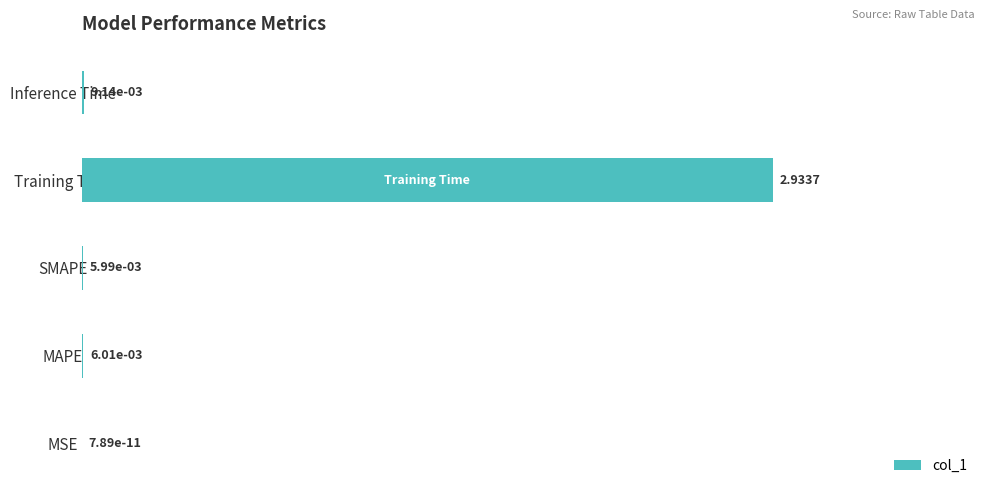

At which category does the chart reach its peak across all series?

Training Time